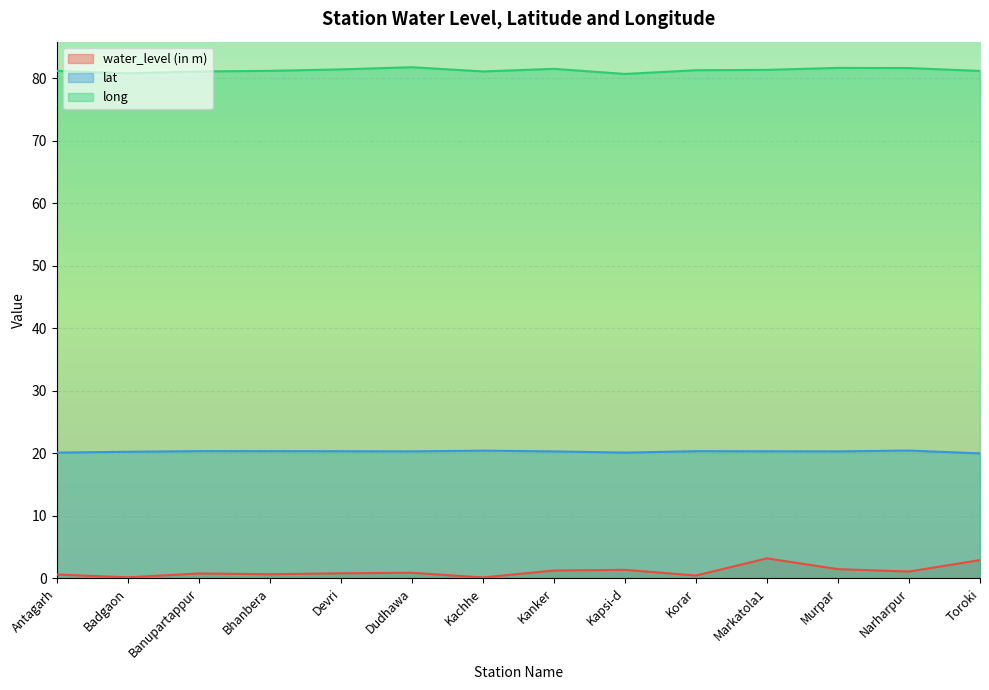

Is it true that lat equals 20.3 at Murpar?

True